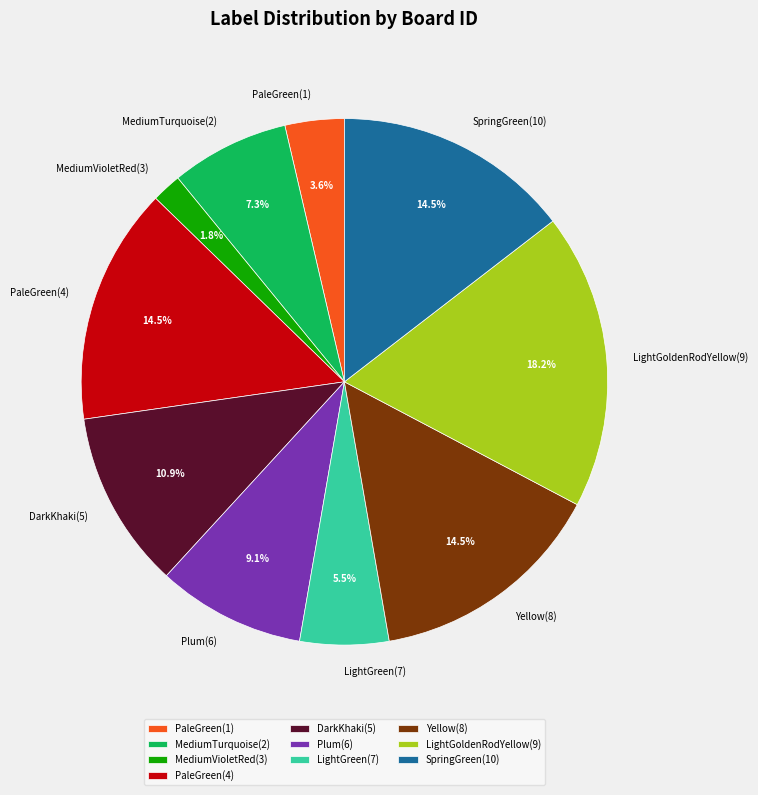

To the nearest percent, what portion does DarkKhaki(5) represent?

11%